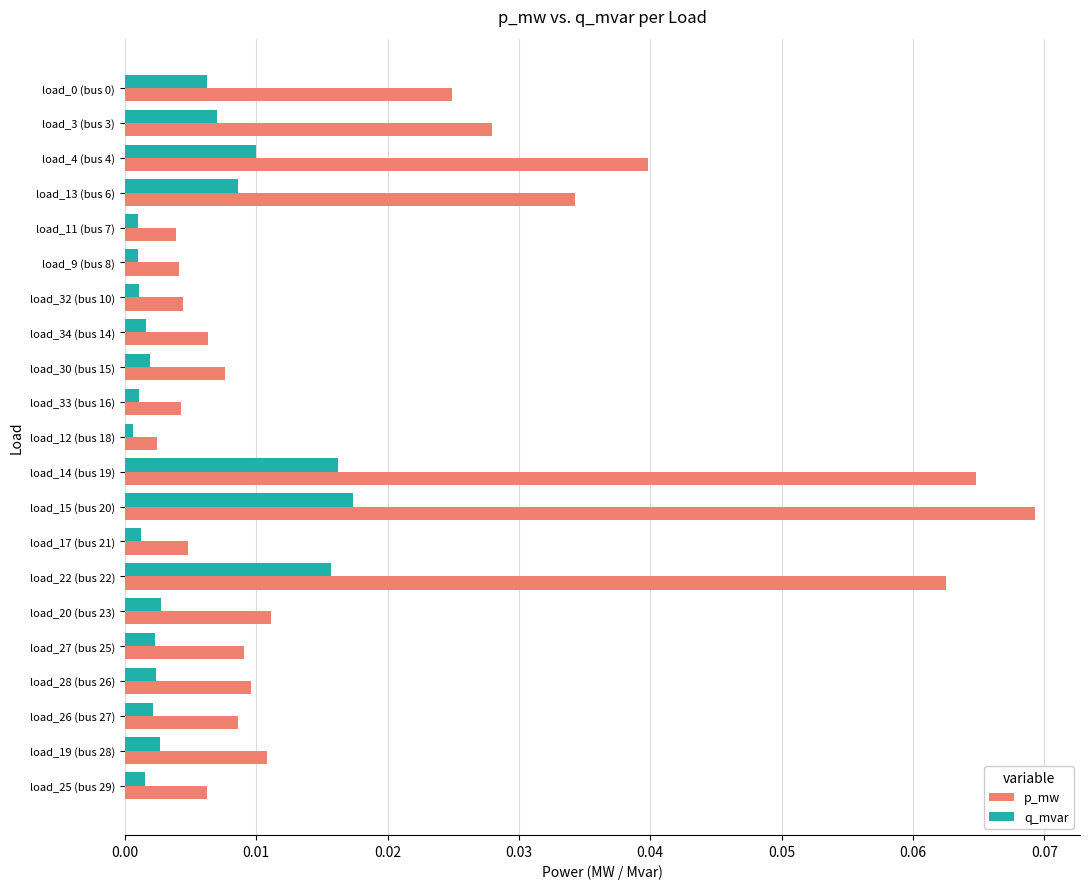

Rank the series by their average value, from lowest to highest.

q_mvar, p_mw